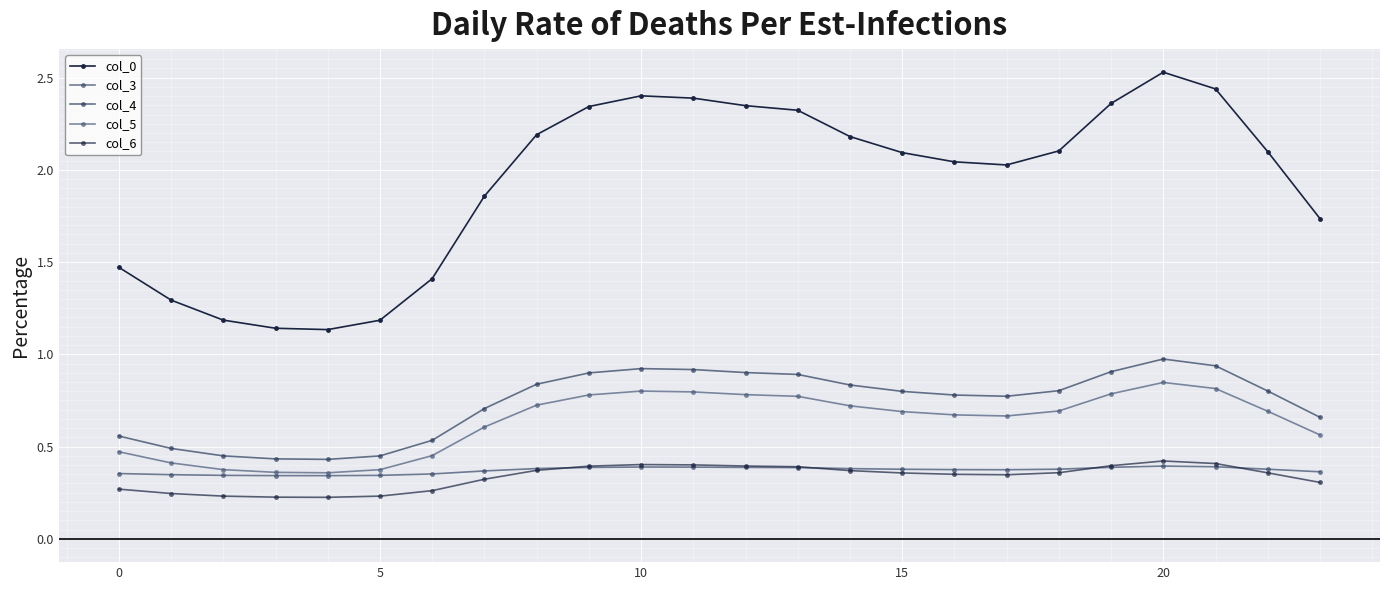

True or false: col_3 and col_5 intersect in this chart.

False